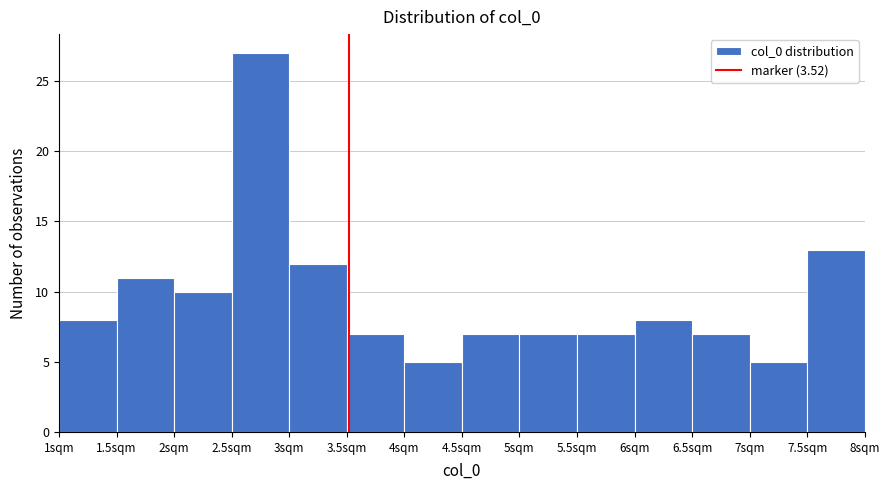

Reading left to right, transcribe this chart: for each bar, give the range it covers on the x-axis and its height. The values are not printed on the chart, so give them approximately, as read against the axis.

1.0 to 1.5: 8
1.5 to 2.0: 11
2.0 to 2.5: 10
2.5 to 3.0: 27
3.0 to 3.5: 12
3.5 to 4.0: 7
4.0 to 4.5: 5
4.5 to 5.0: 7
5.0 to 5.5: 7
5.5 to 6.0: 7
6.0 to 6.5: 8
6.5 to 7.0: 7
7.0 to 7.5: 5
7.5 to 8.0: 13